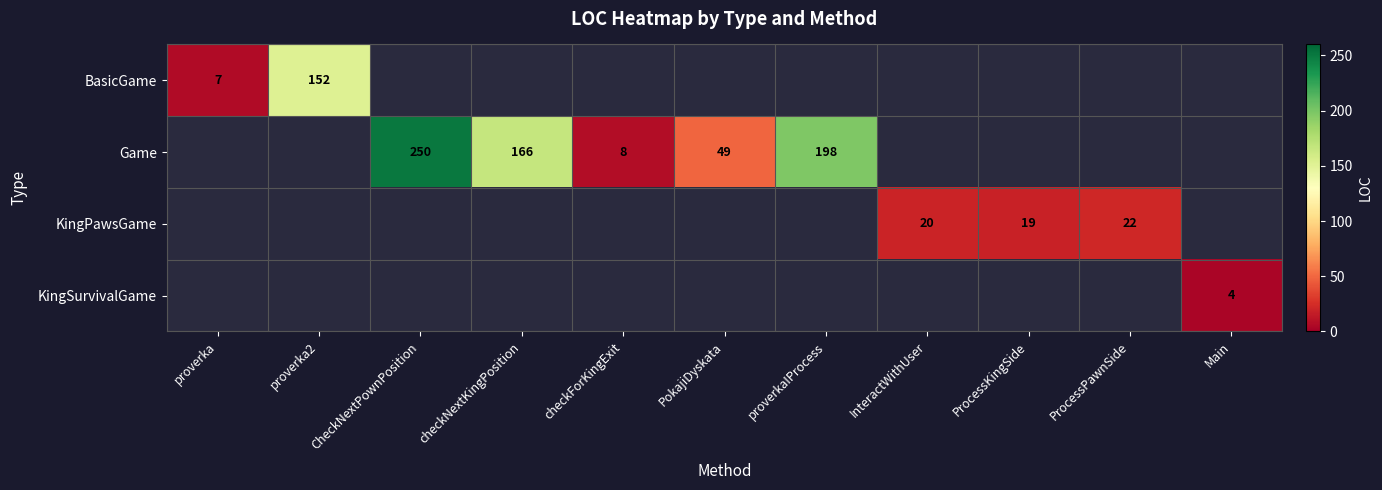

True or false: KingSurvivalGame has a value of 5 at Main.

False